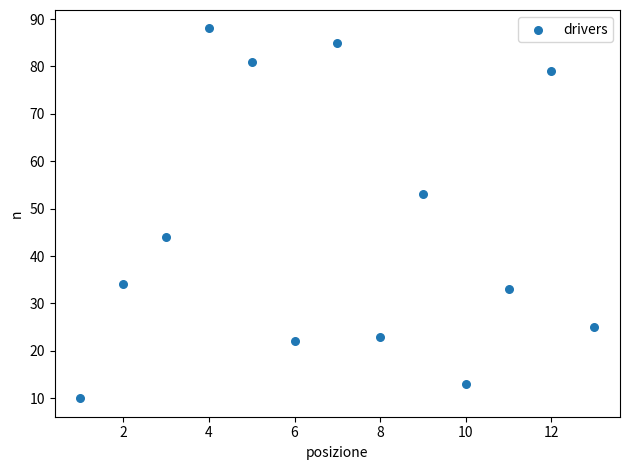

What Y value in the scatter plot is closest to 49?

53